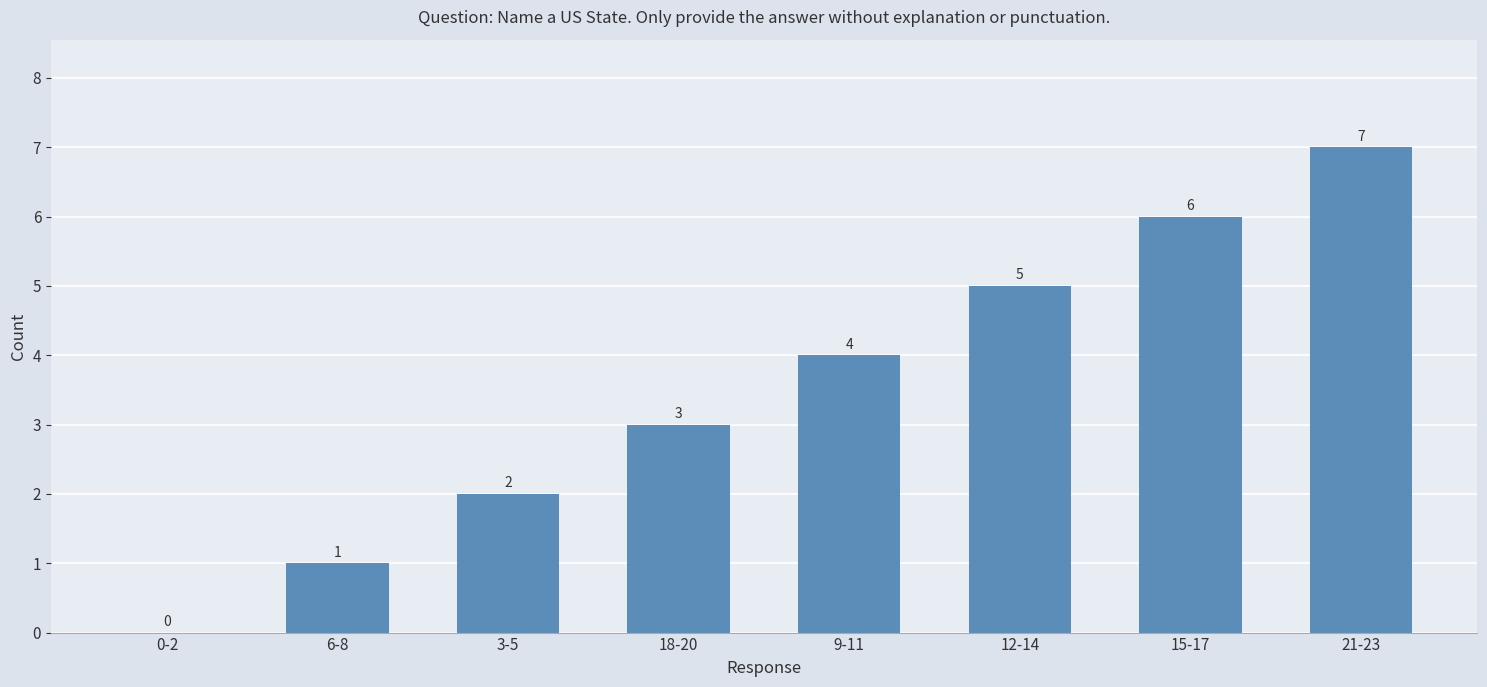

What is the greatest value displayed?

7